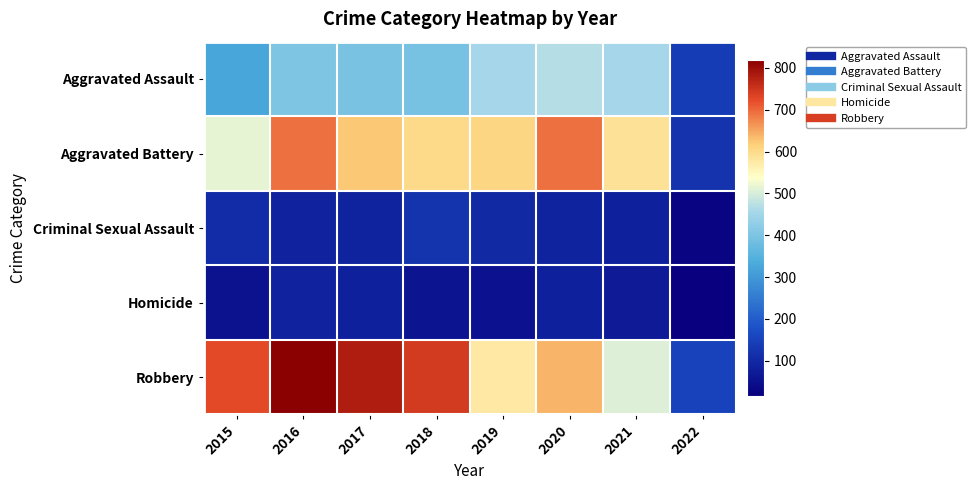

Which series has the largest total across all categories?

Robbery